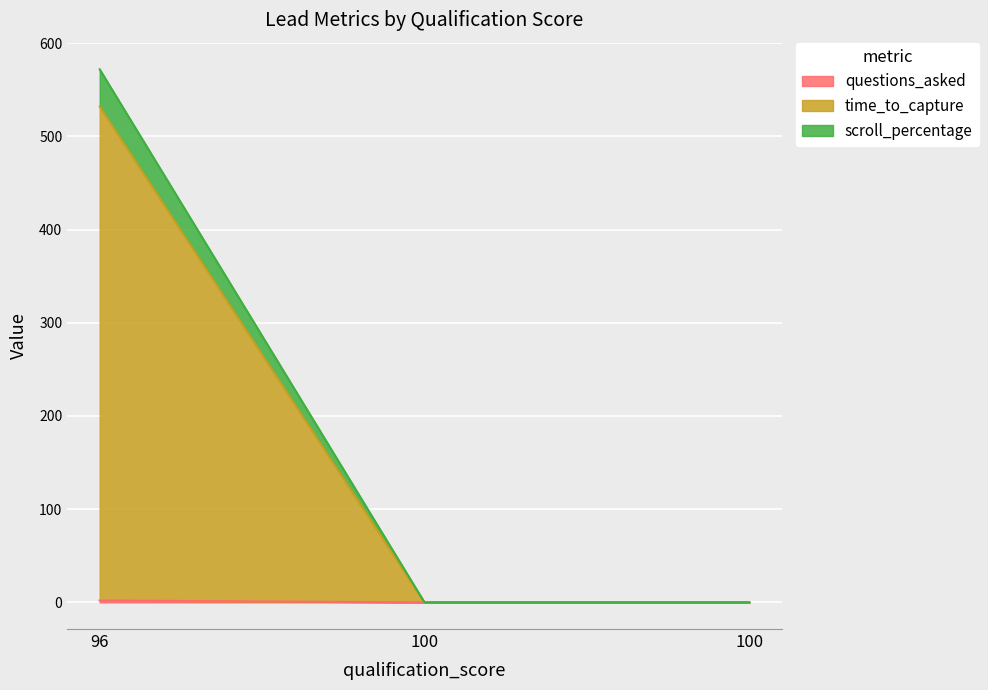

How many lines are shown in the chart?

3